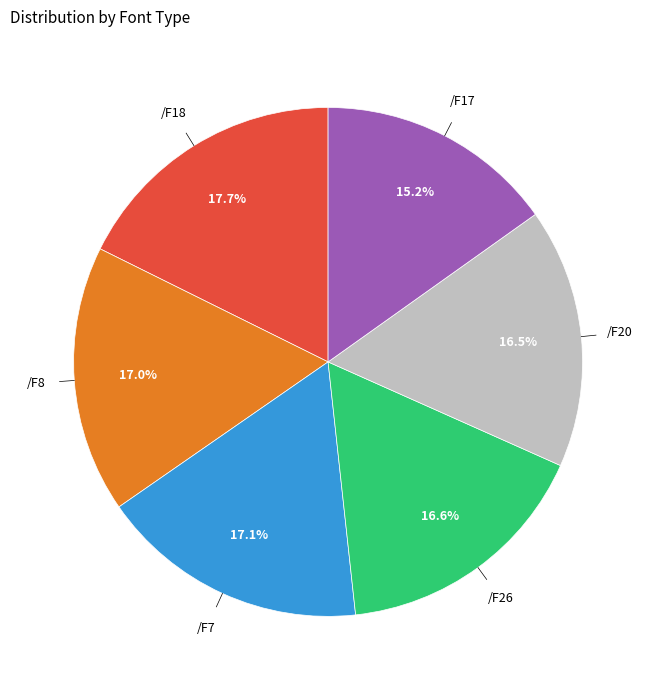

Does any single category account for the majority?

No